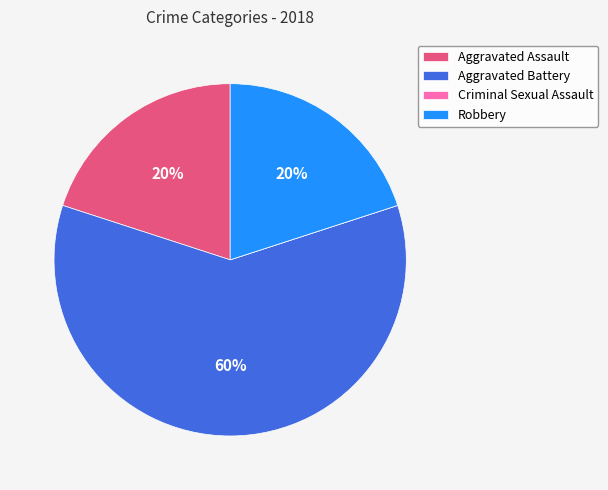

To the nearest percent, what is the combined percentage of Aggravated Battery and Robbery?

80%